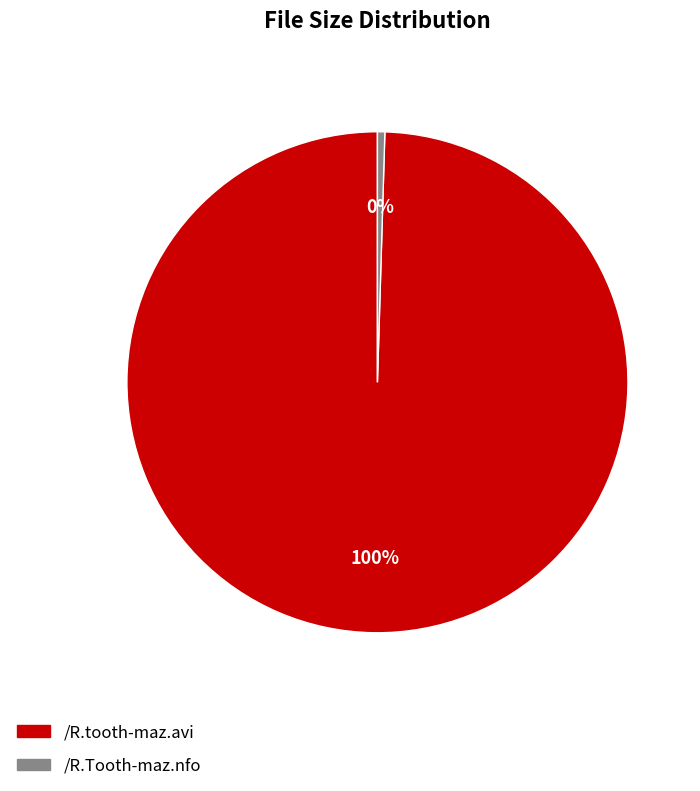

Count the number of slices in the pie.

2